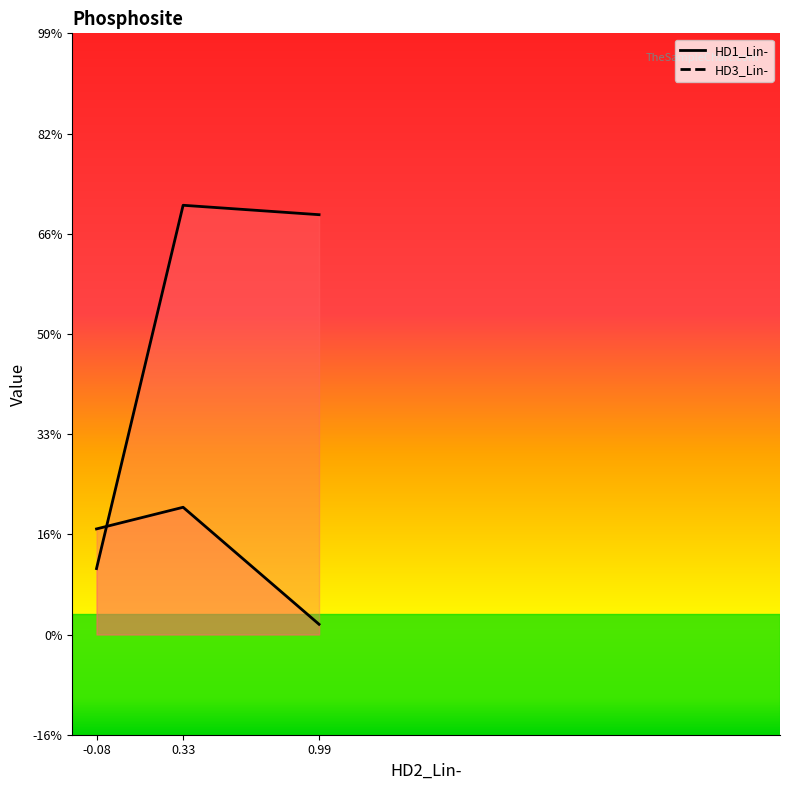

What is the difference between the HD1_Lin- values at 0.33 and -0.08?

0.1